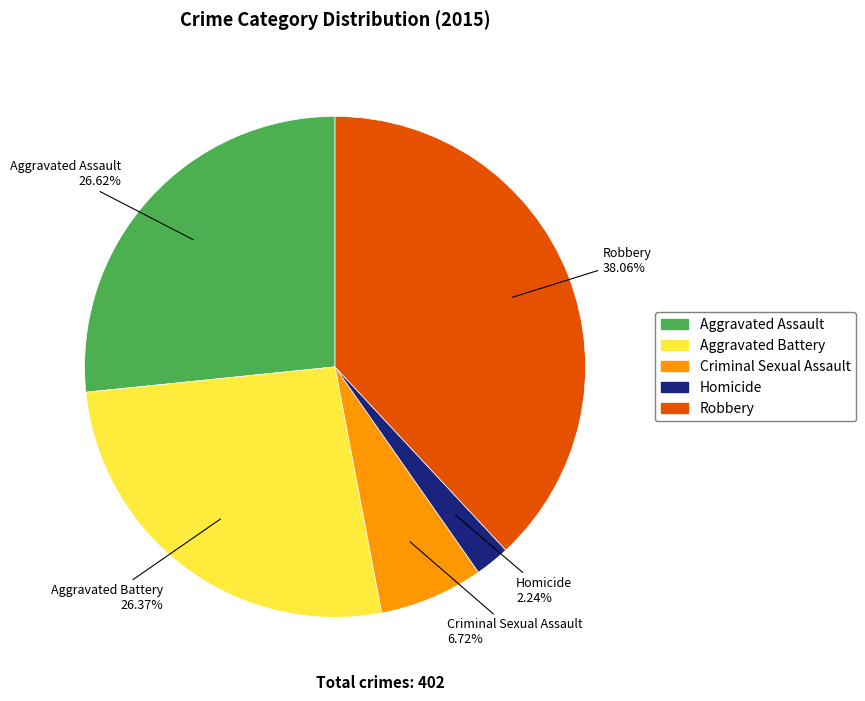

Does Criminal Sexual Assault represent more than half of the total?

No